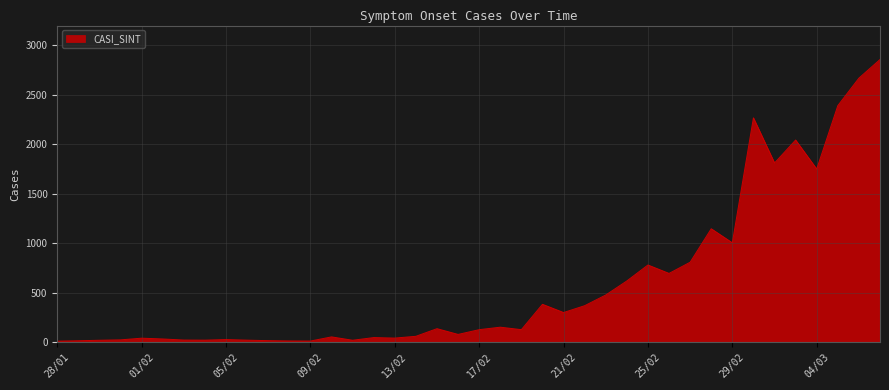

What is the difference between the maximum and minimum values?

2844